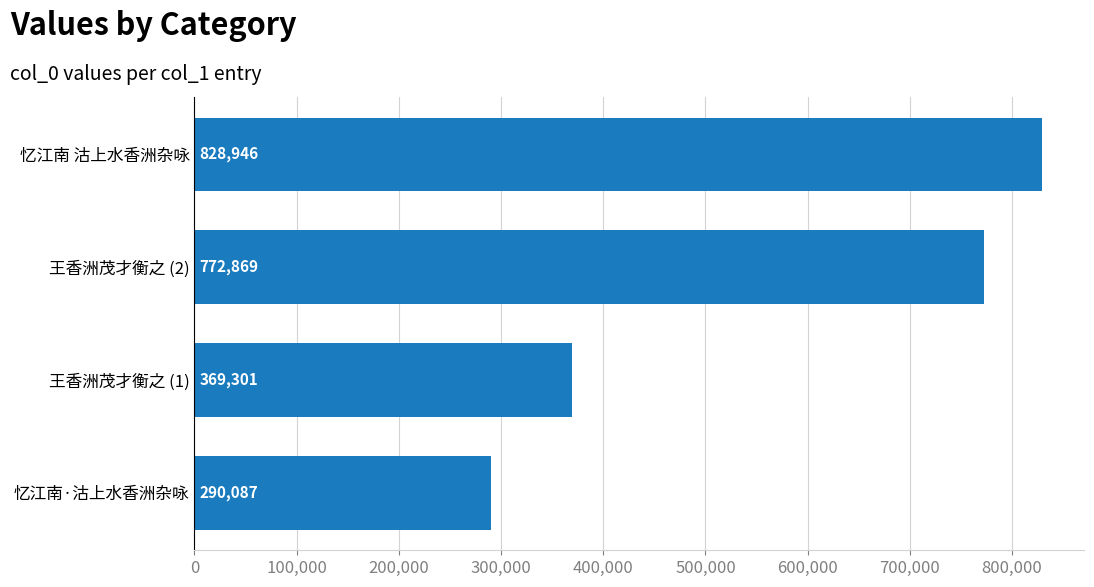

How many values are between 369301 and 828946?

3